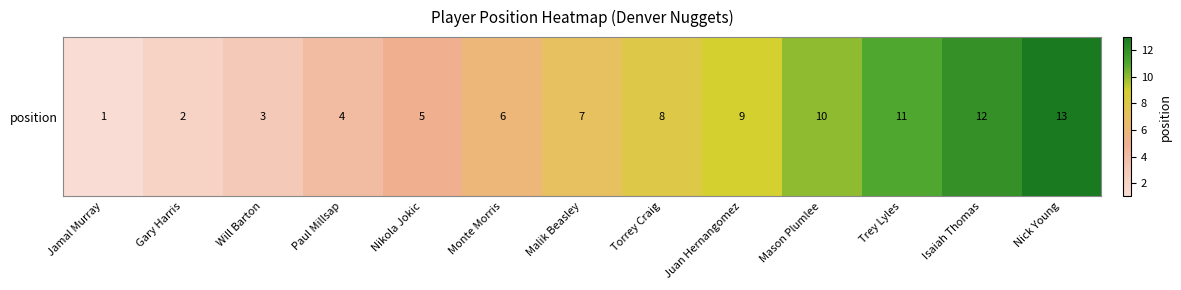

How many data points are less than 7?

6